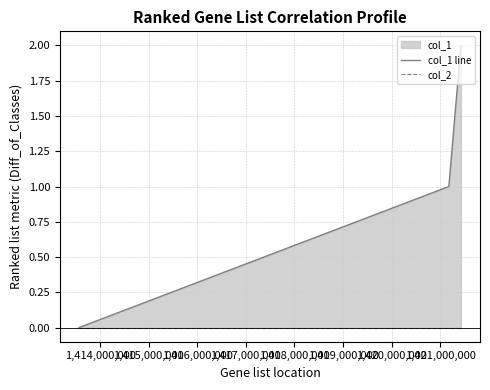

The col_1 line series shows 1 at 1,415,000,000. True or false?

False